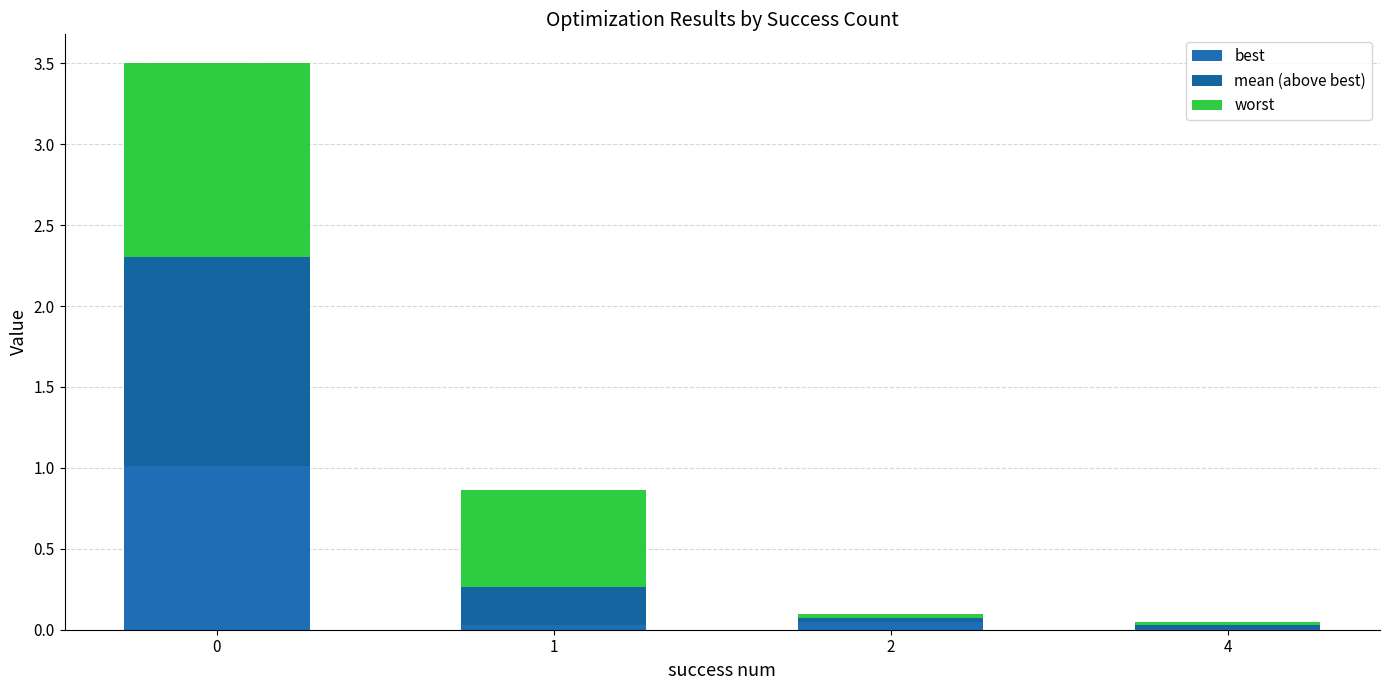

Which series has the largest range (max minus min)?

mean (above best)